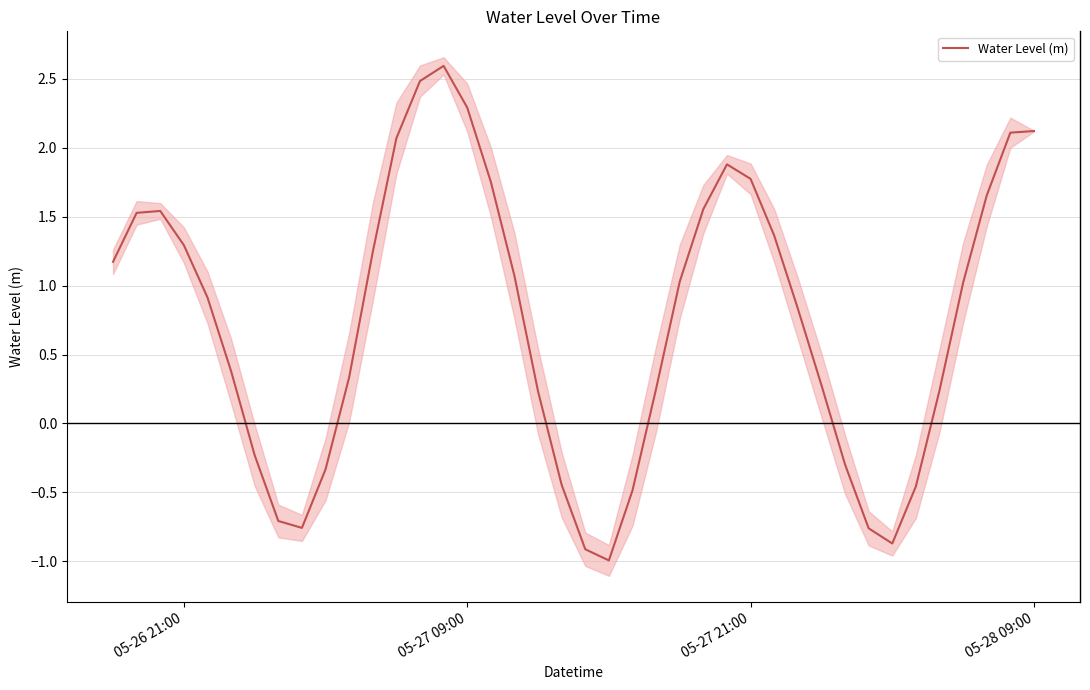

What is the highest value of the Water Level (m) series?

2.6